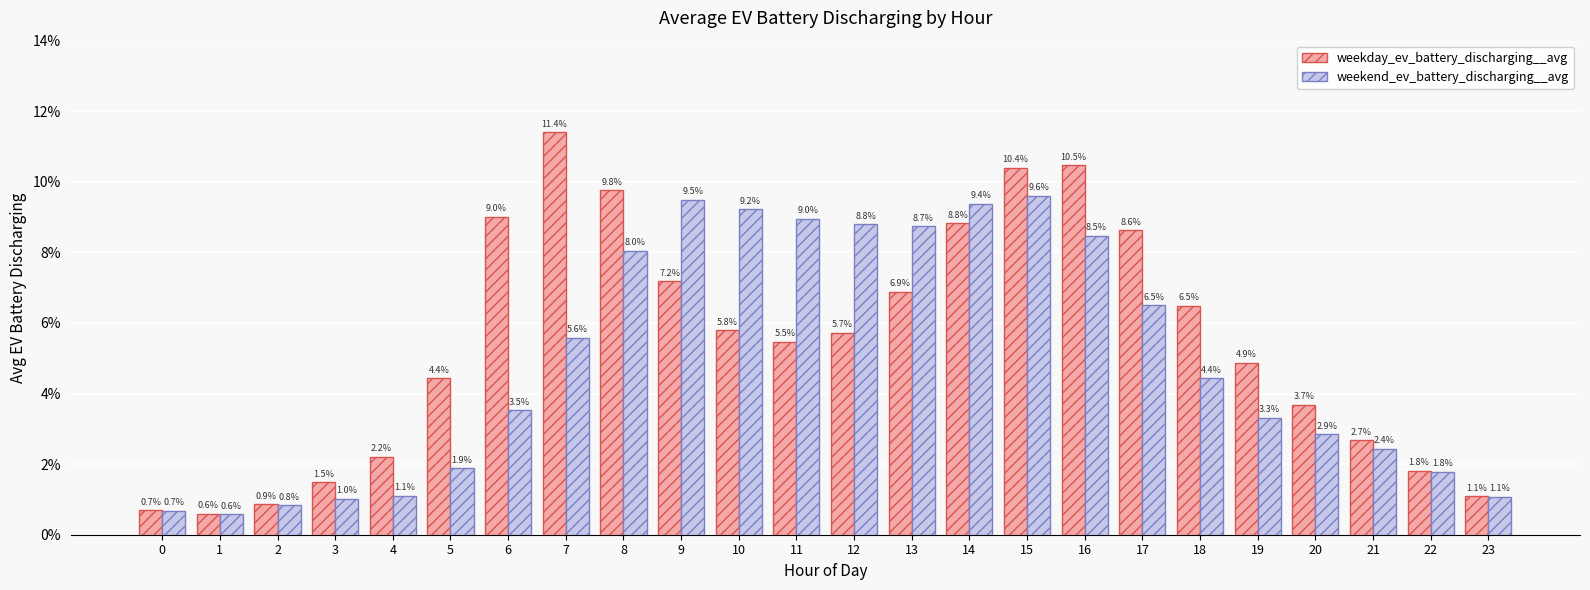

Is it true that weekend_ev_battery_discharging__avg equals 0.1 at 15?

True